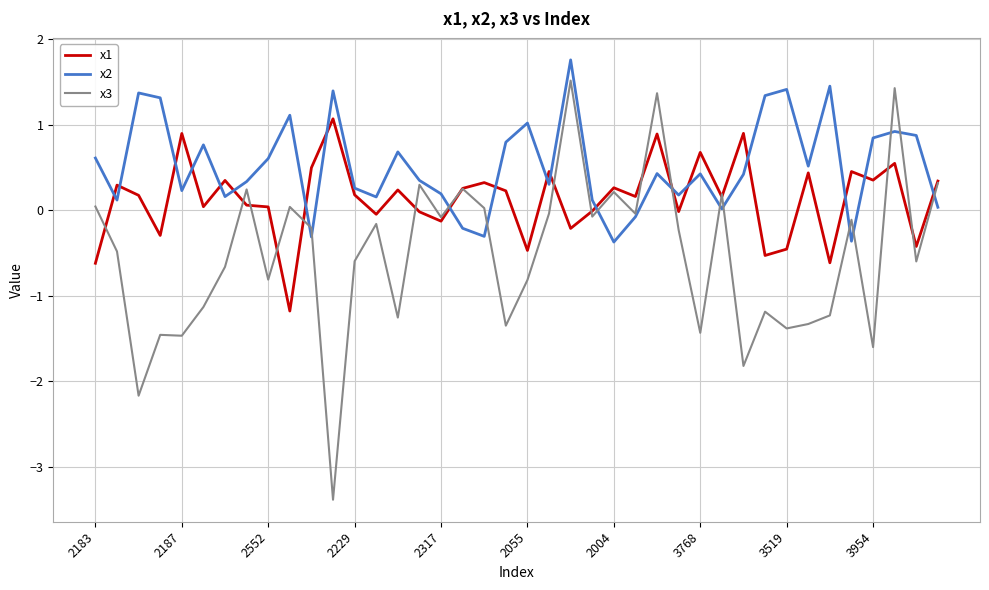

Which series has the largest total across all categories?

x2